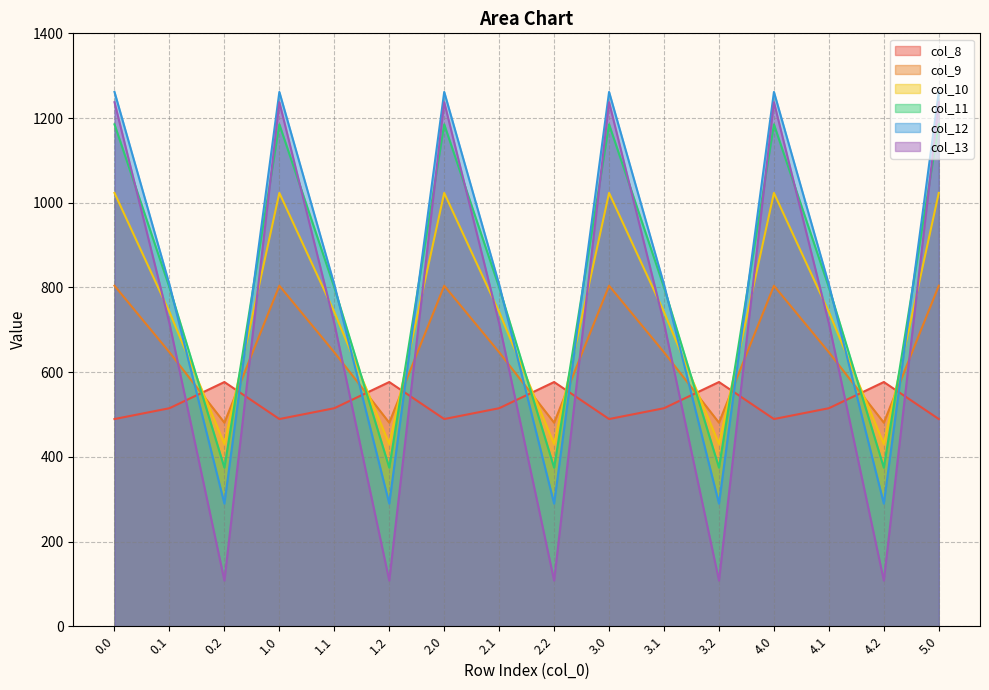

True or false: col_9 has a value of 480.7 at 3.2.

True